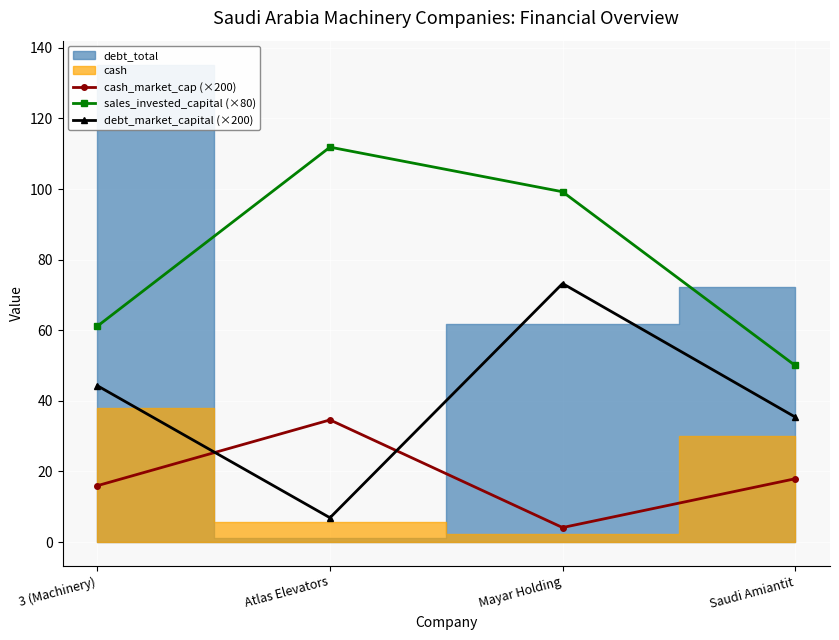

Is it true that sales_invested_capital (×80) equals 68.9 at Atlas Elevators?

False